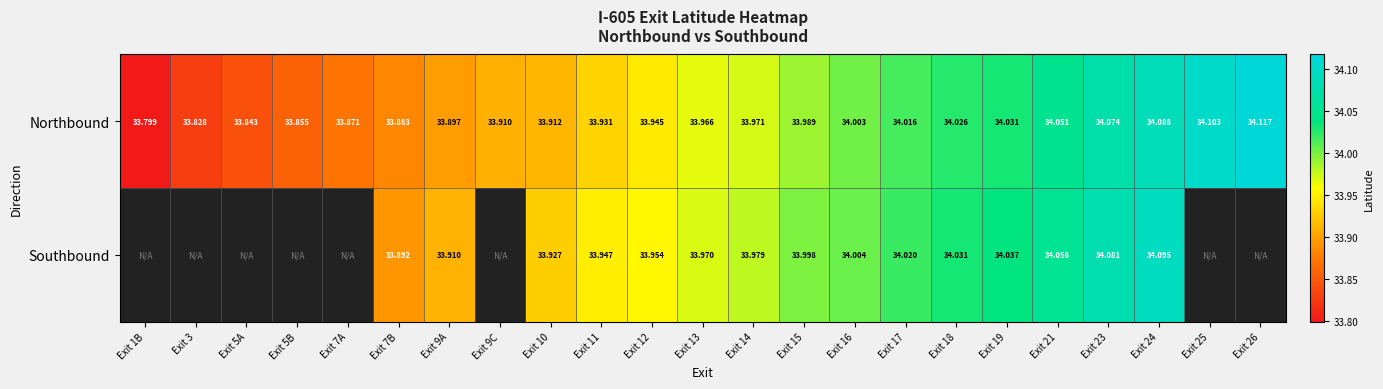

Is it true that Northbound equals 34.0 at Exit 17?

True